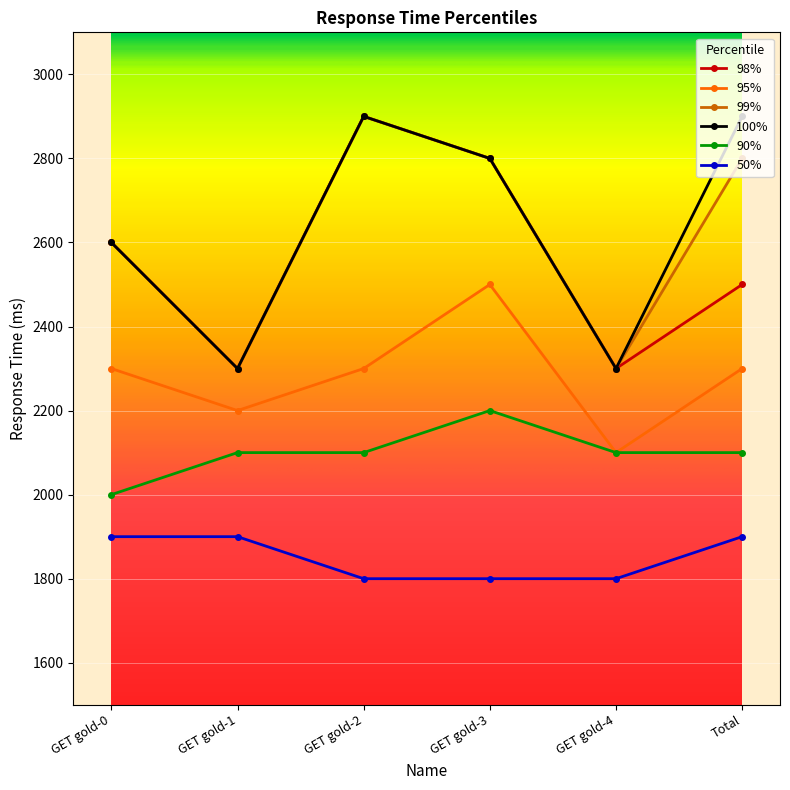

What is the spread (max minus min) of values at GET gold-3?

1000